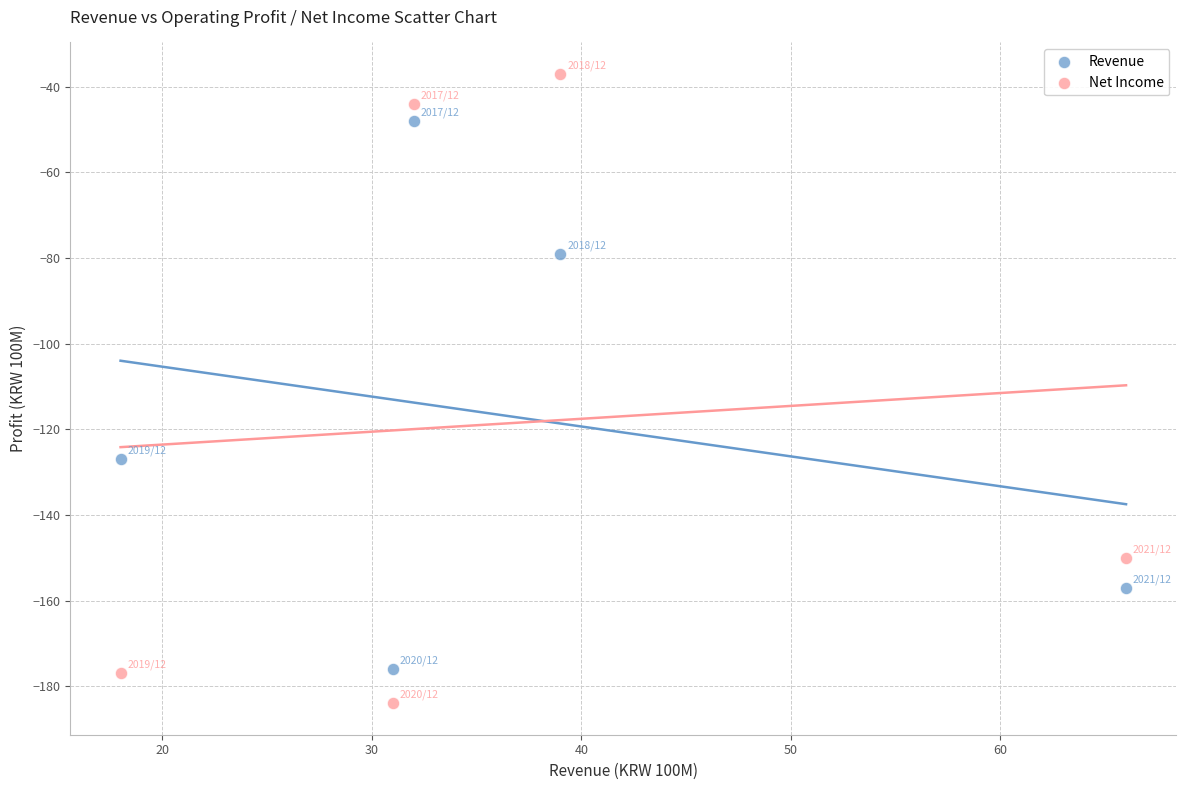

What is the X range (max minus min) for the scatter plot?

48